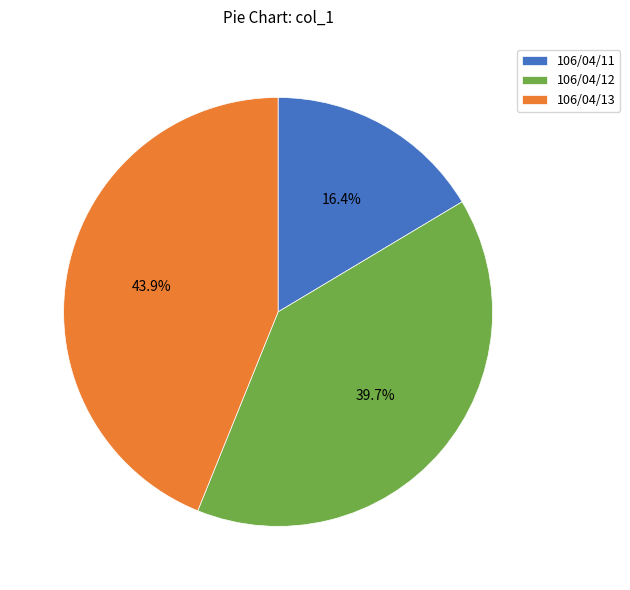

What is the ratio of the value at 106/04/11 to the value at 106/04/12?

0.4